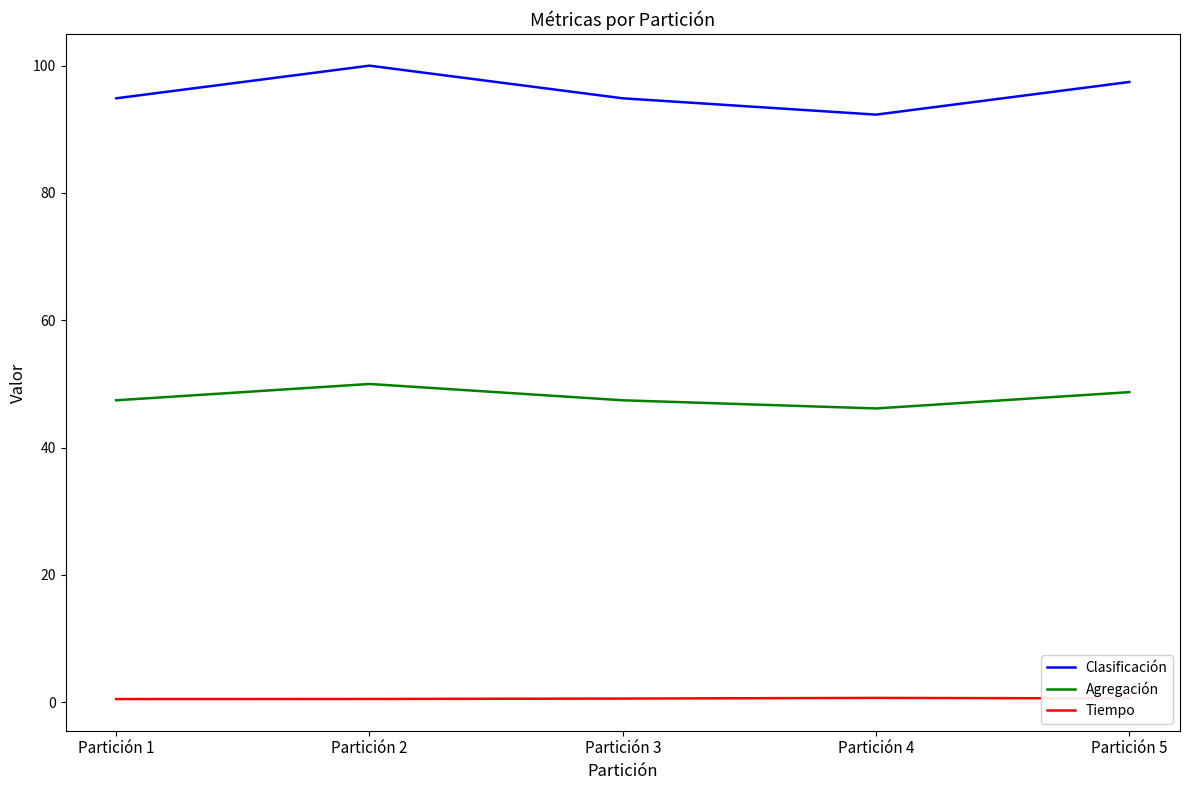

Is it true that Agregación equals 47.4 at Partición 1?

True